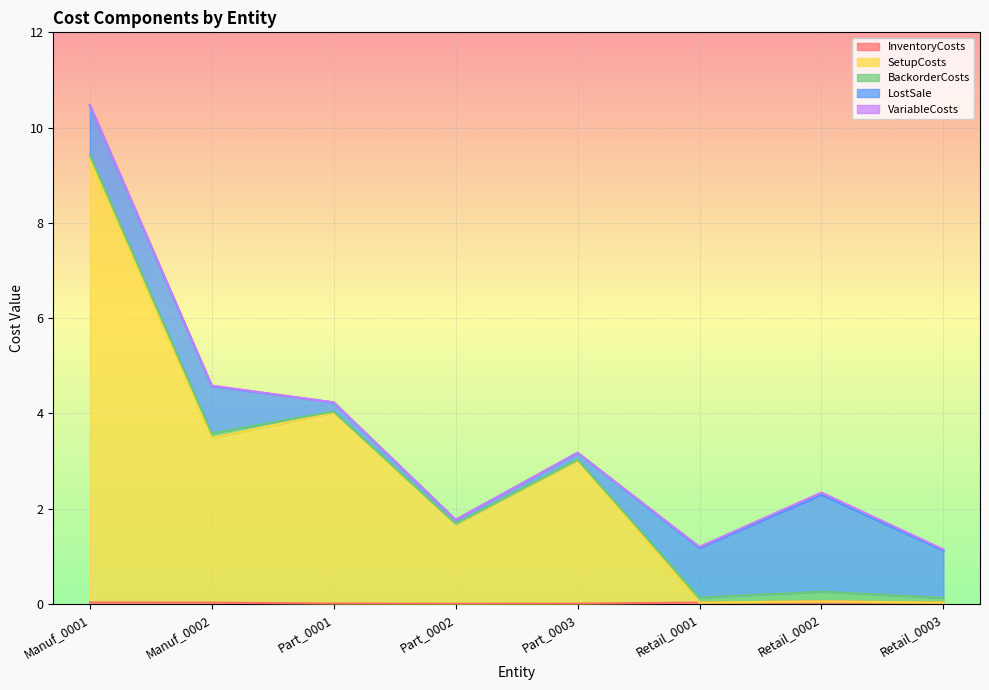

What is the lowest value of the LostSale series?

0.1